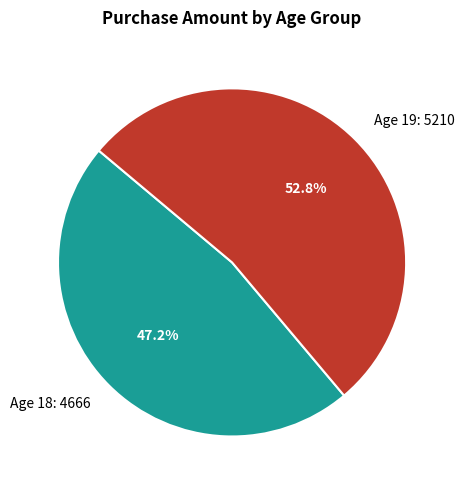

To the nearest percent, what is the difference between the largest and smallest slice percentages?

6%